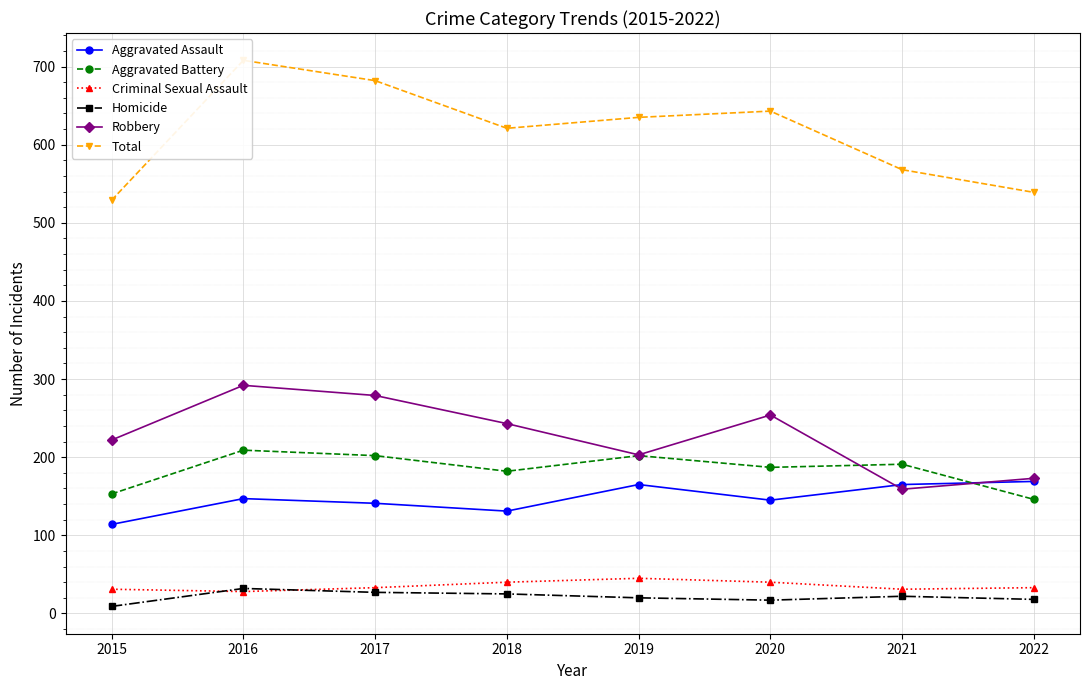

What is the greatest value displayed?

708